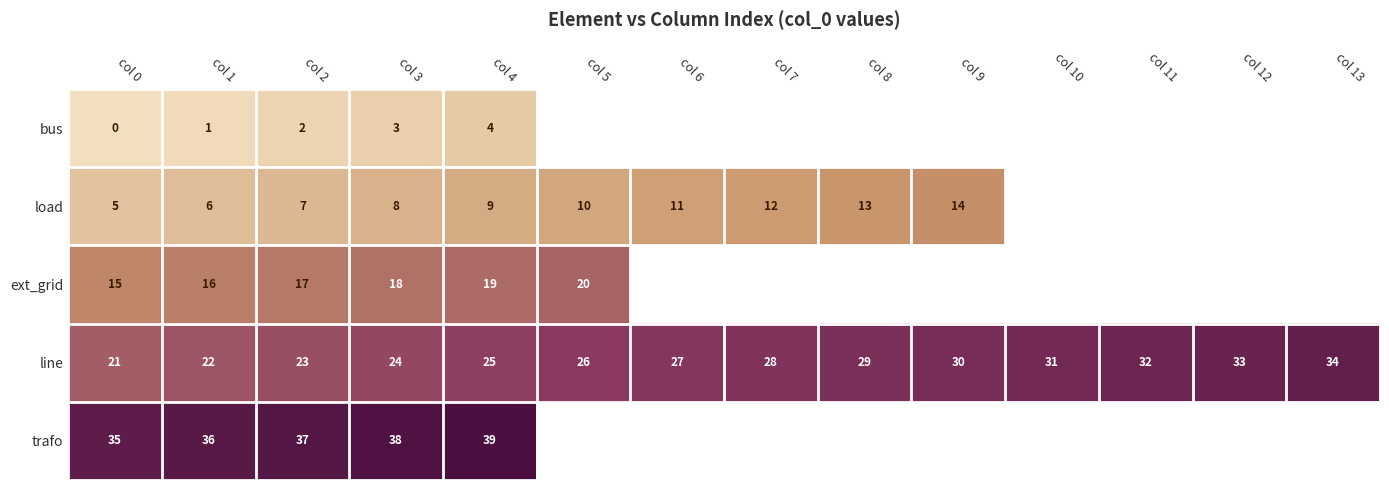

Where is line nearest to the value 27?

col 6